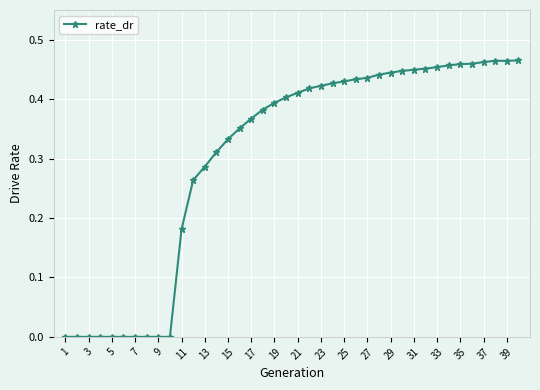

What is the sum of all values?

12.2